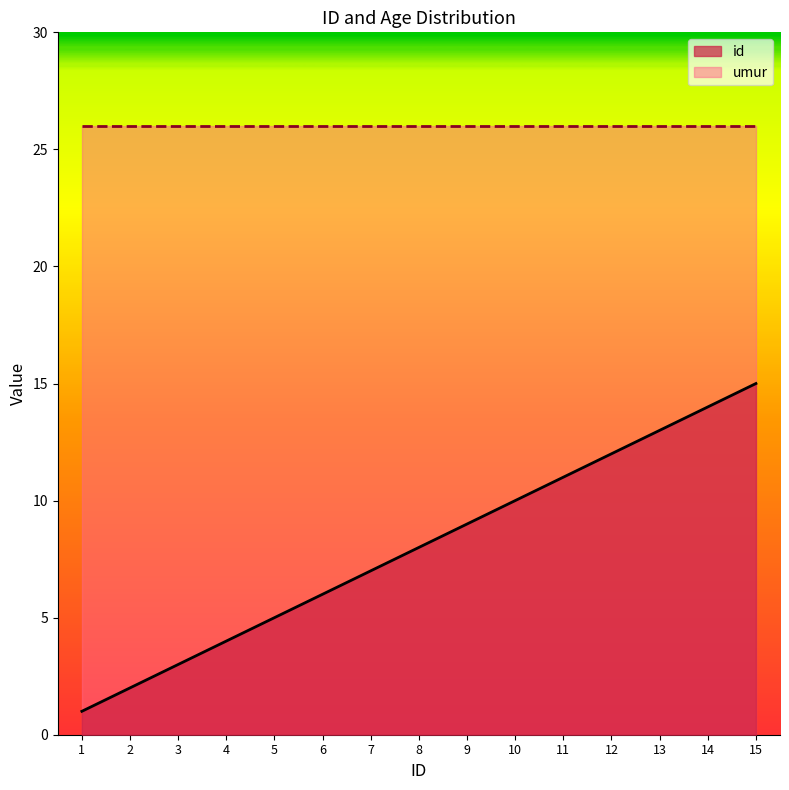

At which label does the data first exceed 8?

9